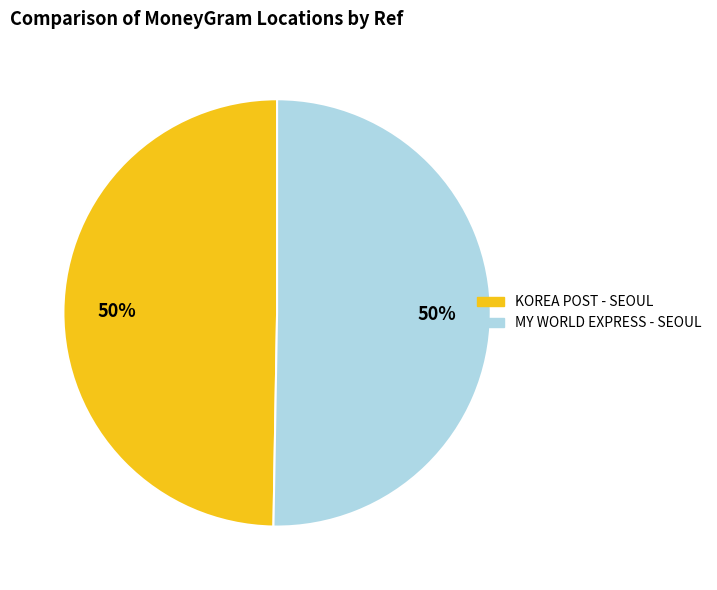

To the nearest percent, what is the average slice percentage?

50%